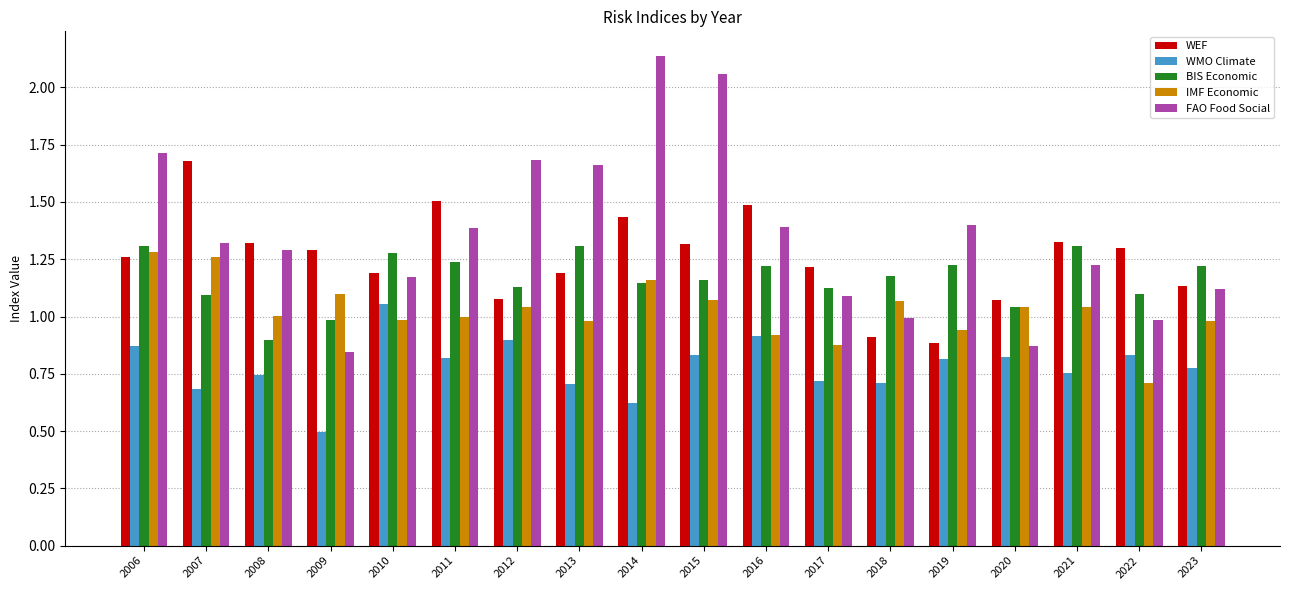

Which category has the lowest value in the WMO Climate series?

2009